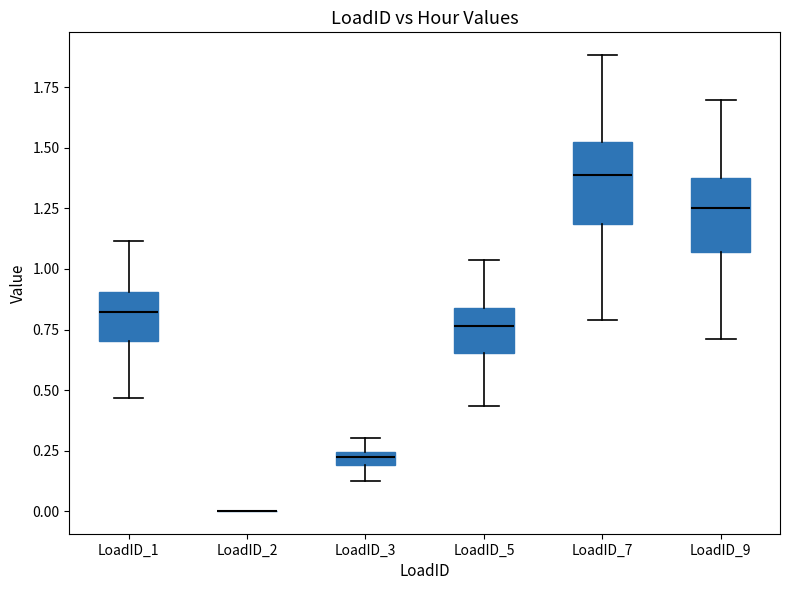

Where is the upper edge of the box for LoadID_9 on the y-axis? The values are not printed on the chart, so give them approximately, as read against the axis.

1.40